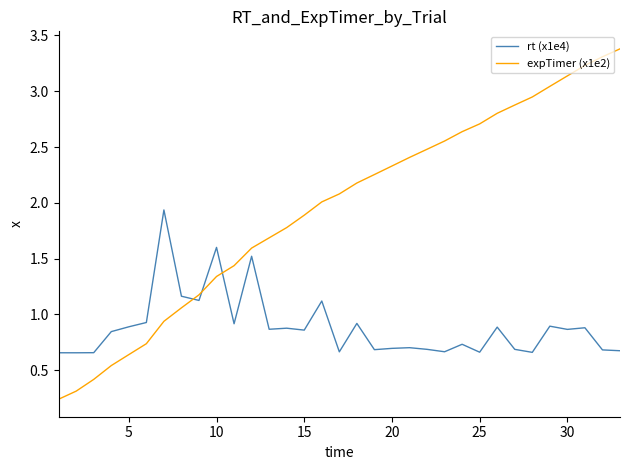

List the series in order of their overall mean, lowest first.

rt (x1e4), expTimer (x1e2)